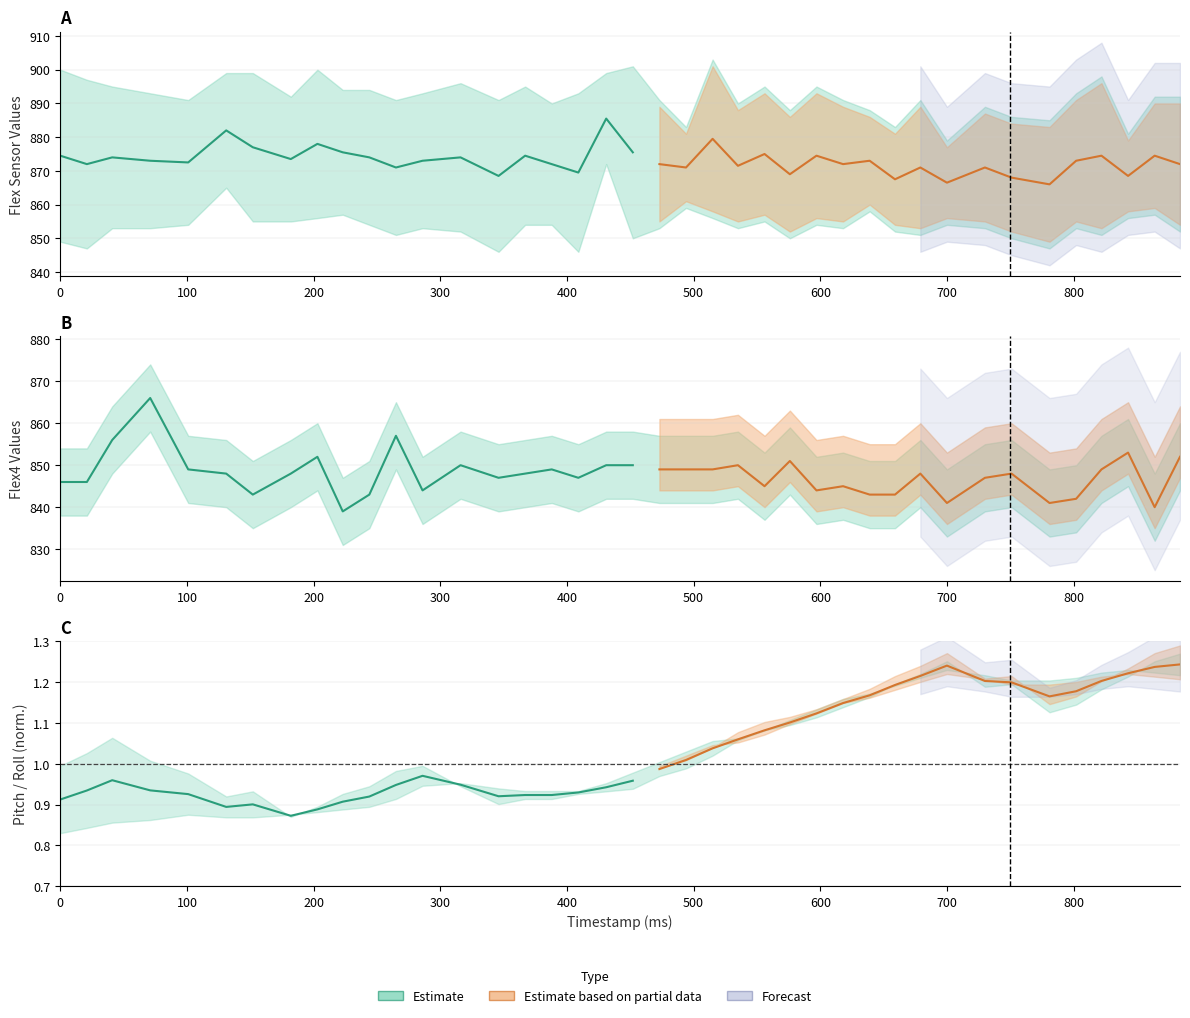

Which has a higher value, 400 or 300?

300